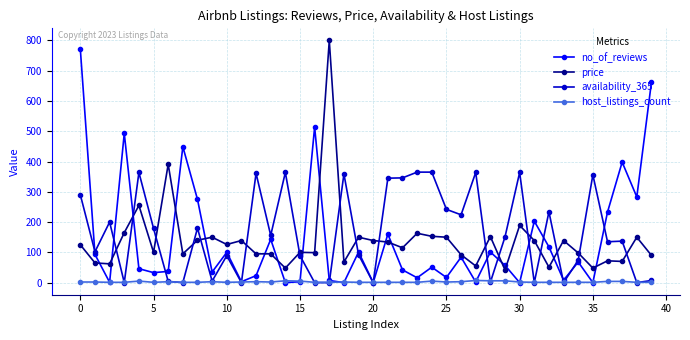

How many categories are shown in the chart?

40